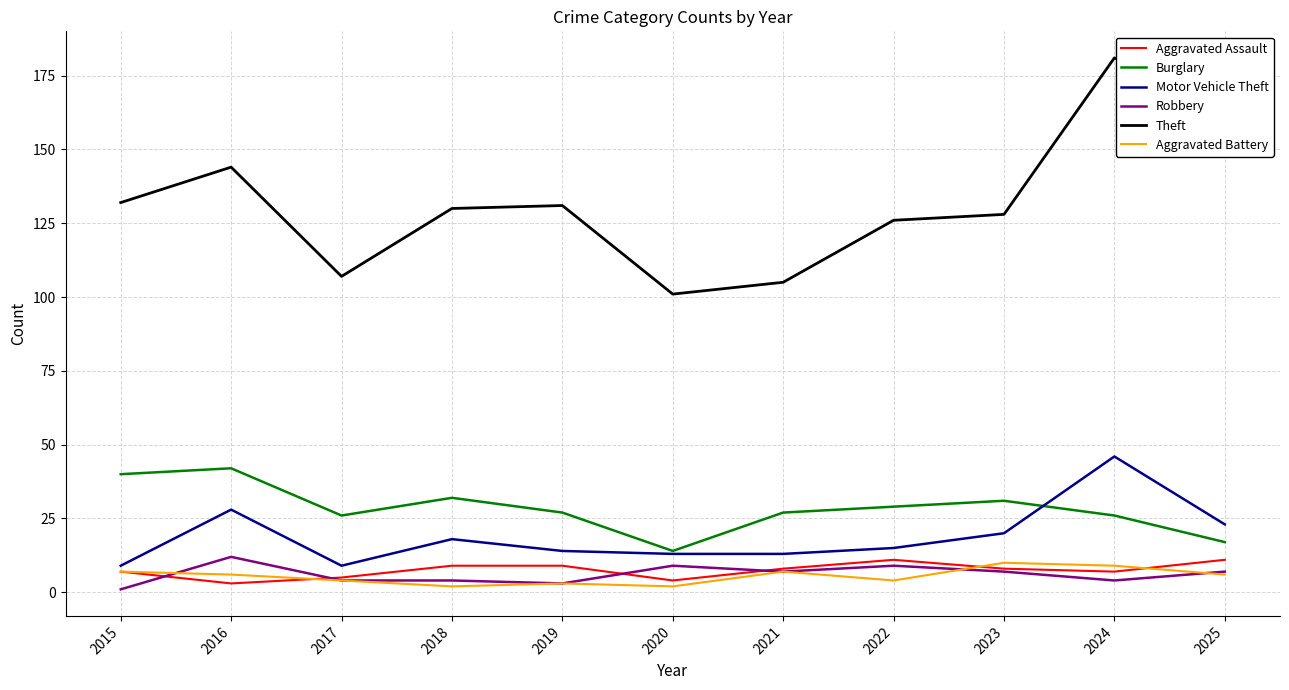

At which category does the chart reach its peak across all series?

2024